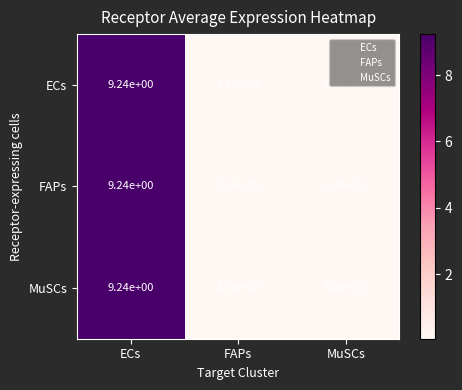

At which label does MuSCs reach its peak?

ECs